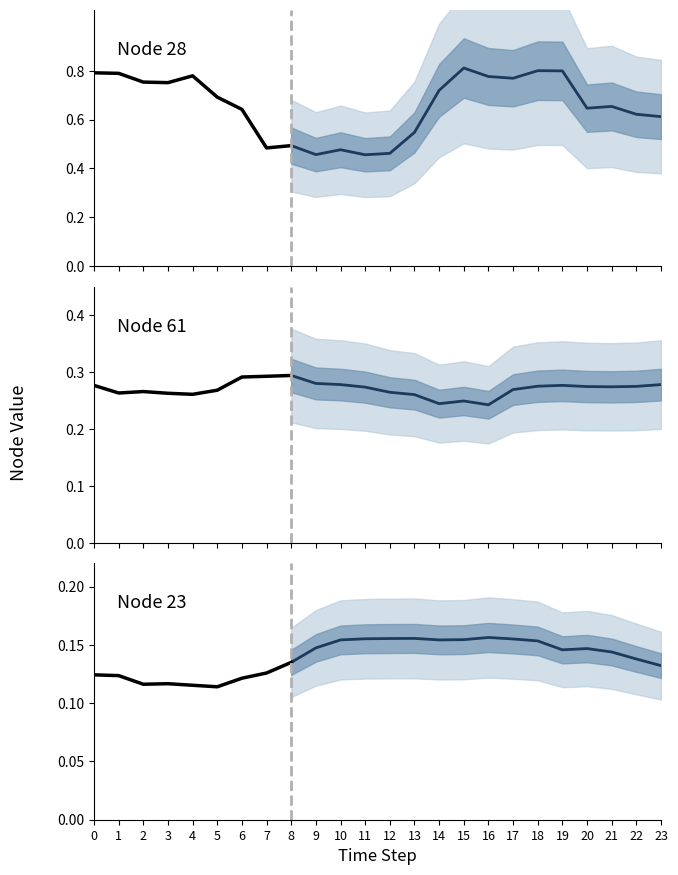

Which category has the highest value in the Node 61 series?

8